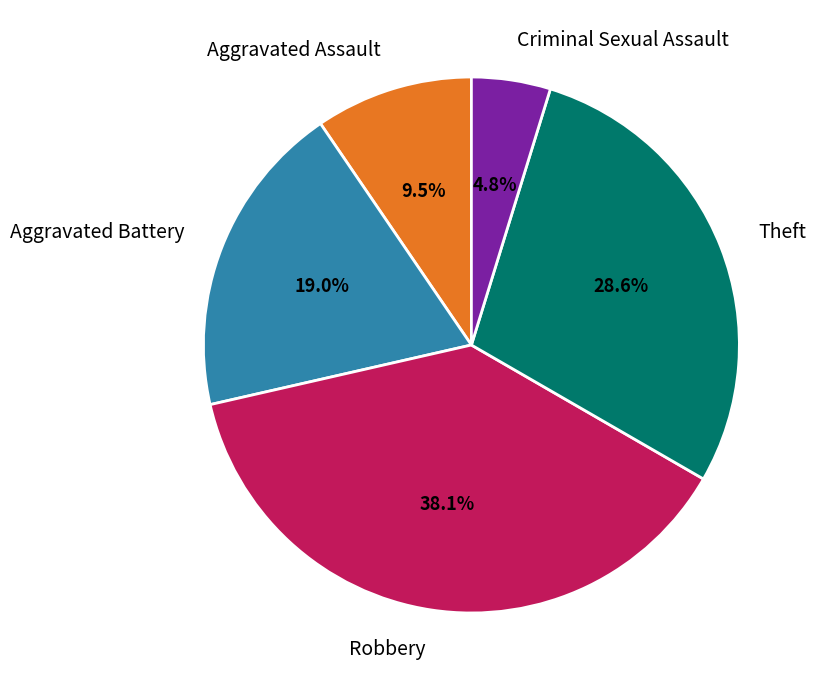

What is the largest slice in the pie chart?

Robbery